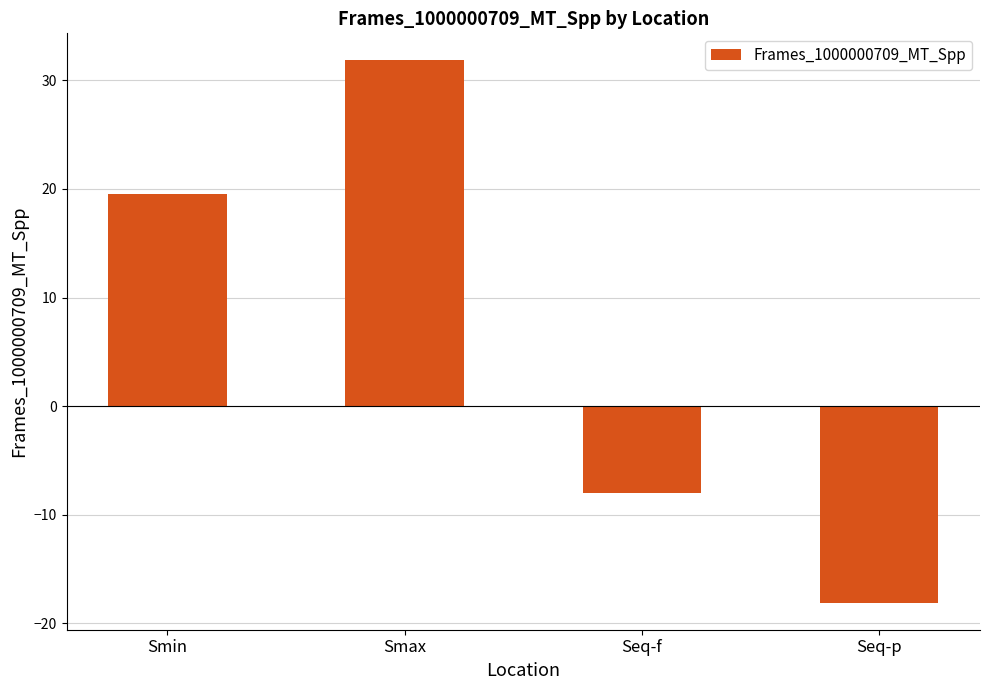

Between Seq-f and Seq-p, which is larger?

Seq-f